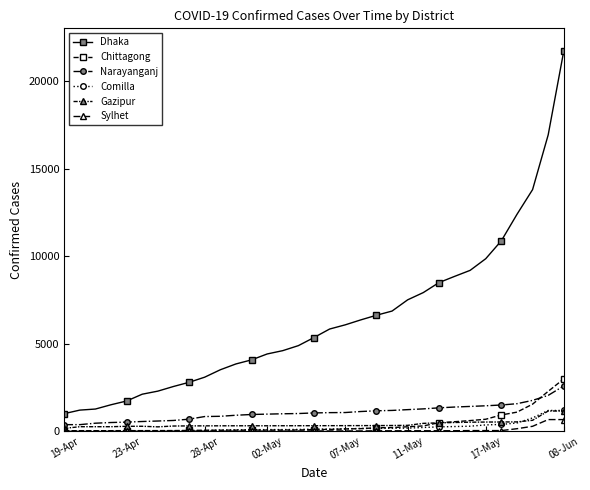

What is the sum of all Dhaka values?

209675